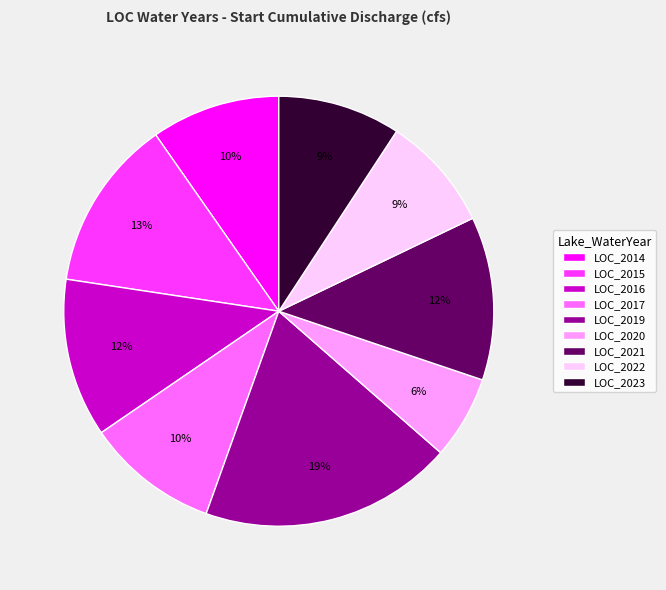

True or false: LOC_2014 accounts for 1% of the total.

False